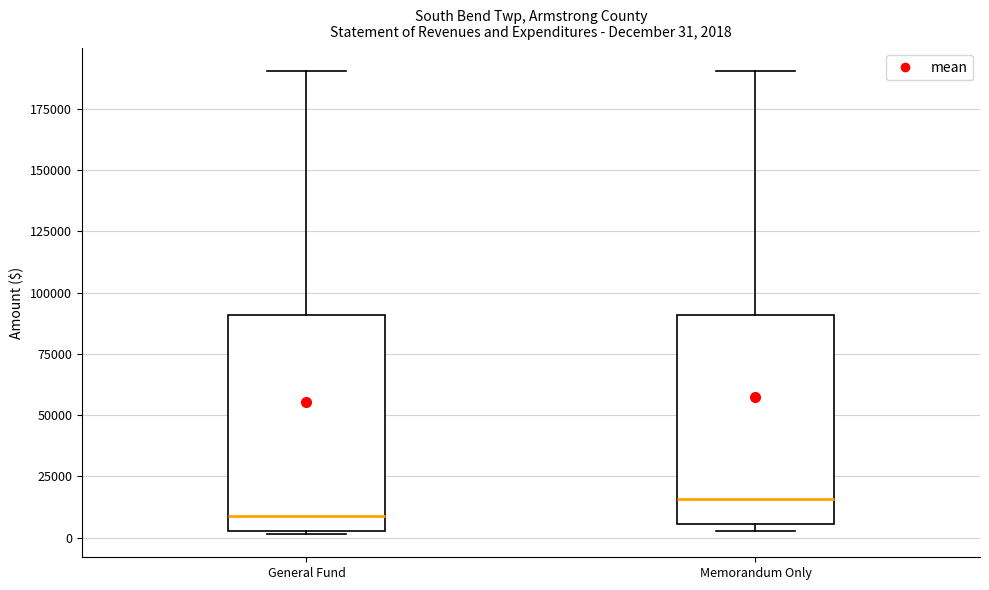

Which box's median line is the highest?

Memorandum Only